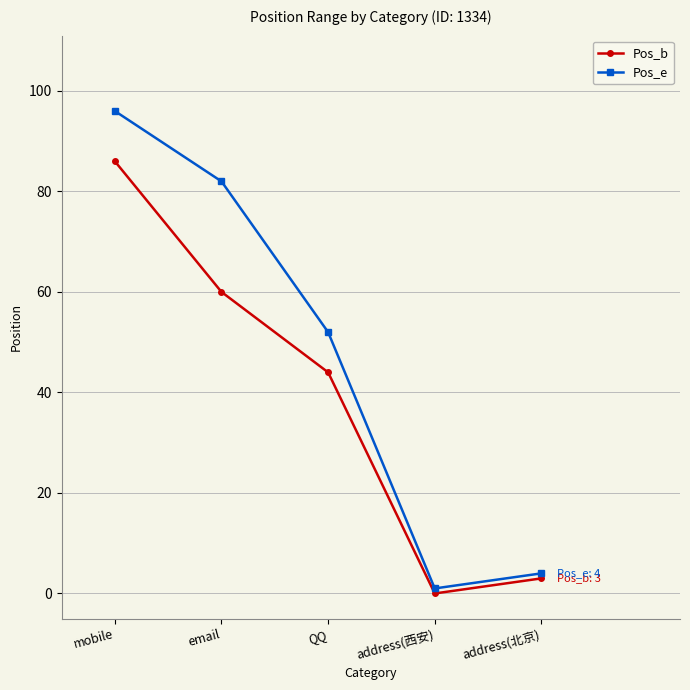

How many data points in Pos_b are less than 44?

2